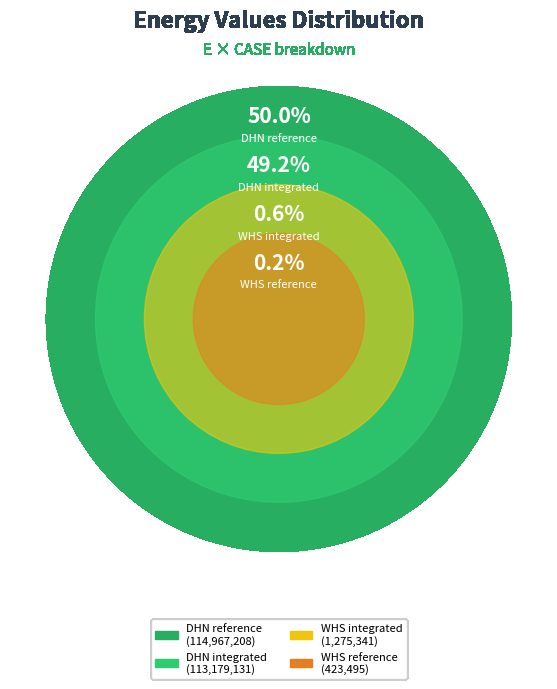

Do WHS integrated and DHN integrated together represent more than half of the pie?

No